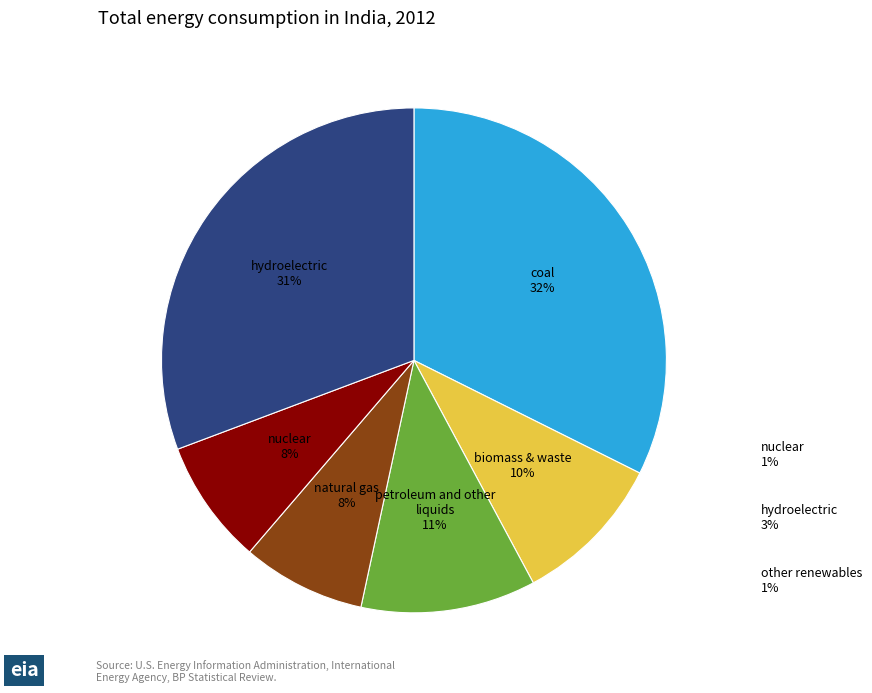

True or false: nuclear accounts for 8% of the total.

True